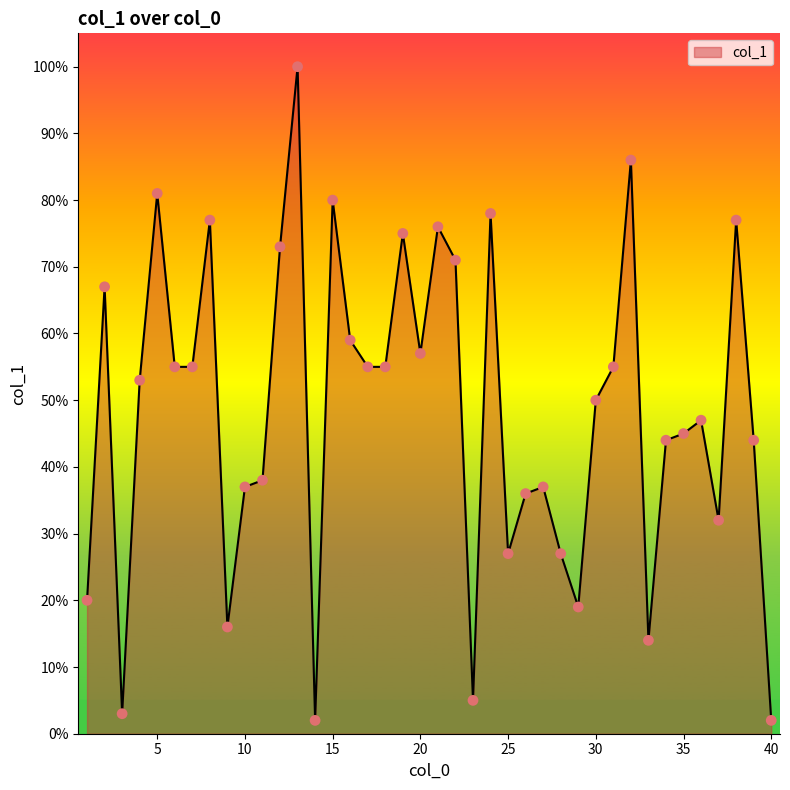

What is the difference between the maximum and minimum values?

98